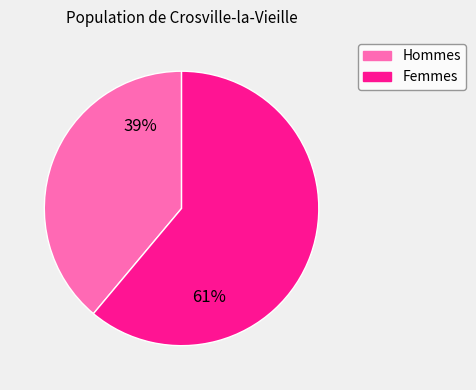

Is there a majority slice in this chart?

Yes